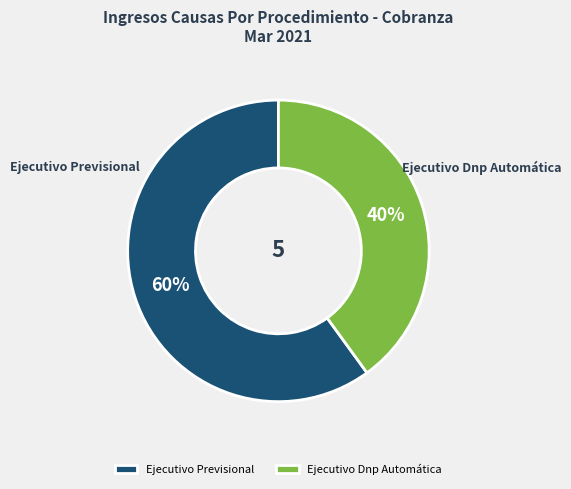

To the nearest percent, what portion does Ejecutivo Previsional represent?

60%